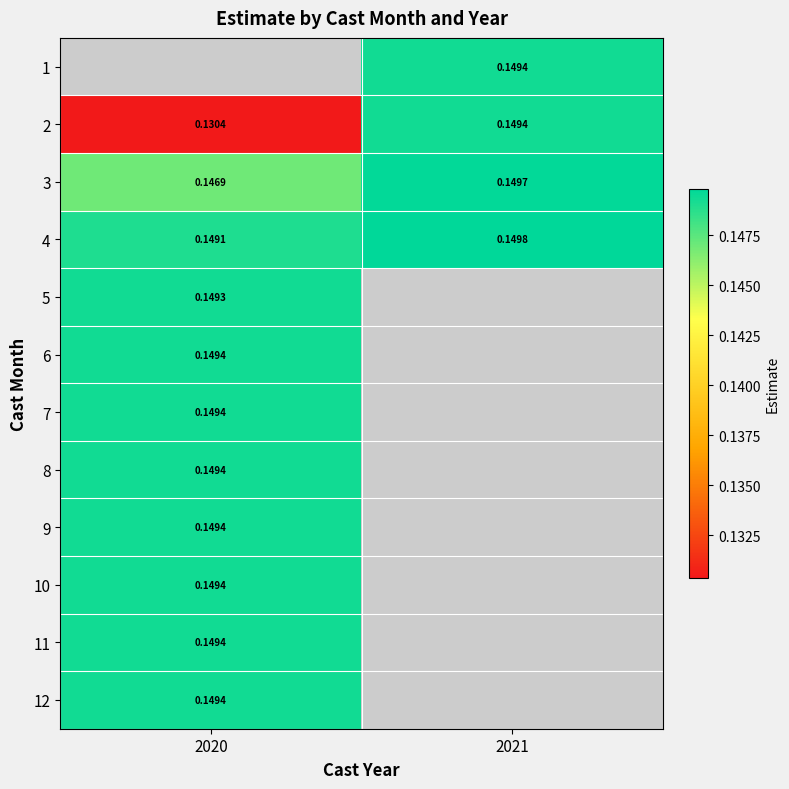

The 7 series shows 0.2 at 2020. True or false?

False